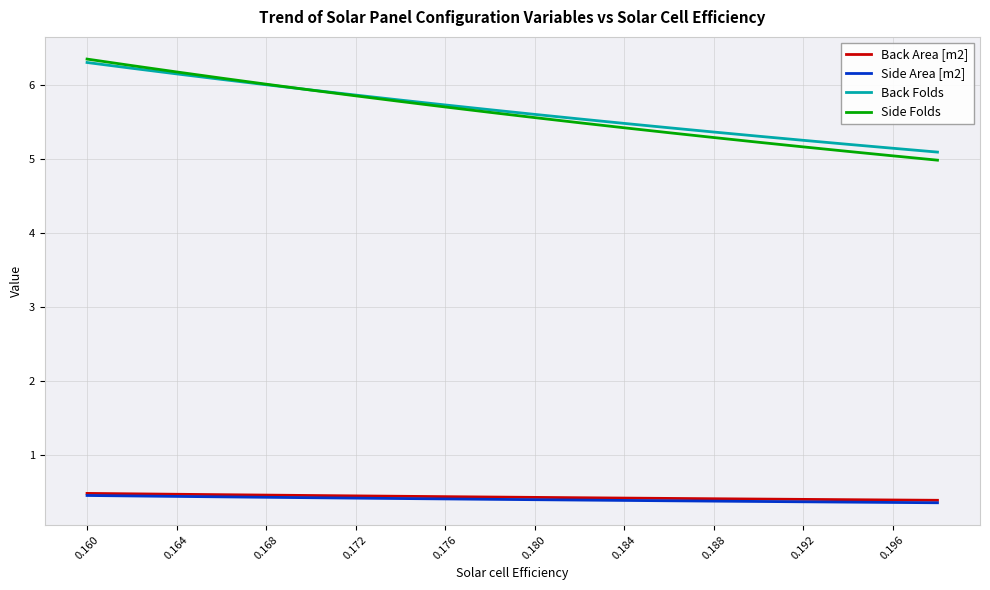

True or false: Side Folds and Back Area [m2] cross at least once.

False